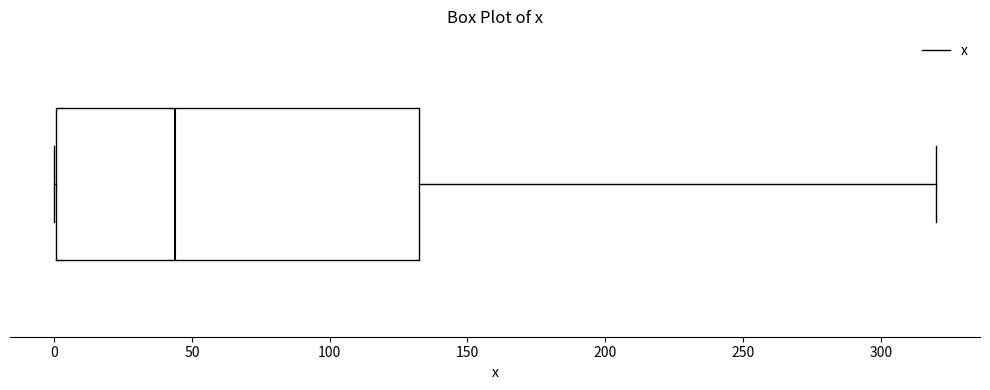

Transcribe this box plot: give where the median line is, the range the box spans, and where the two whiskers end, as read against the x-axis. The values are not printed on the chart, so give them approximately, as read against the axis.

median 45, box 0 to 135, whiskers 0 to 320